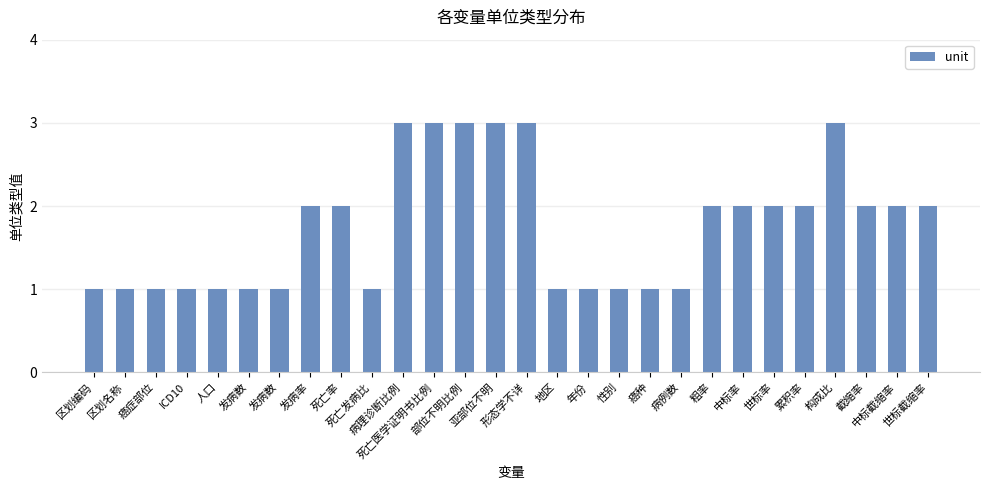

Are the bars horizontal?

No